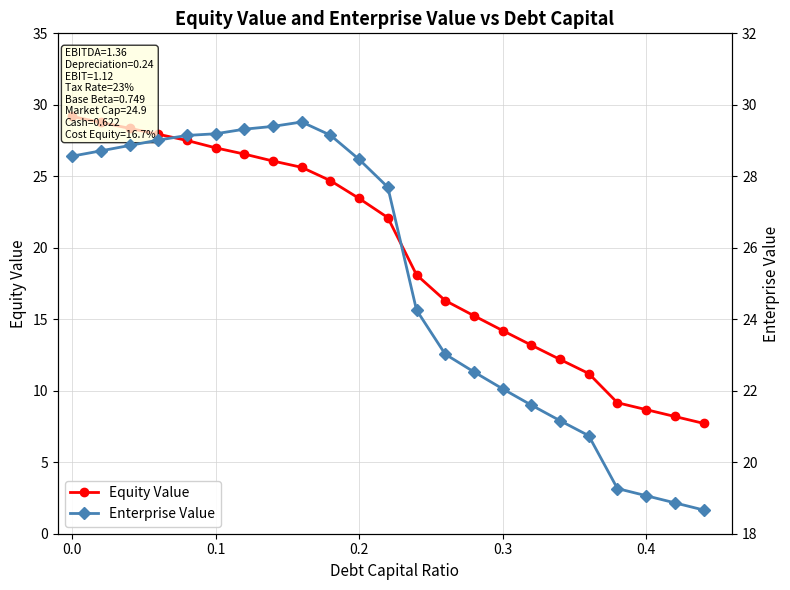

How many data points does each series have?

23